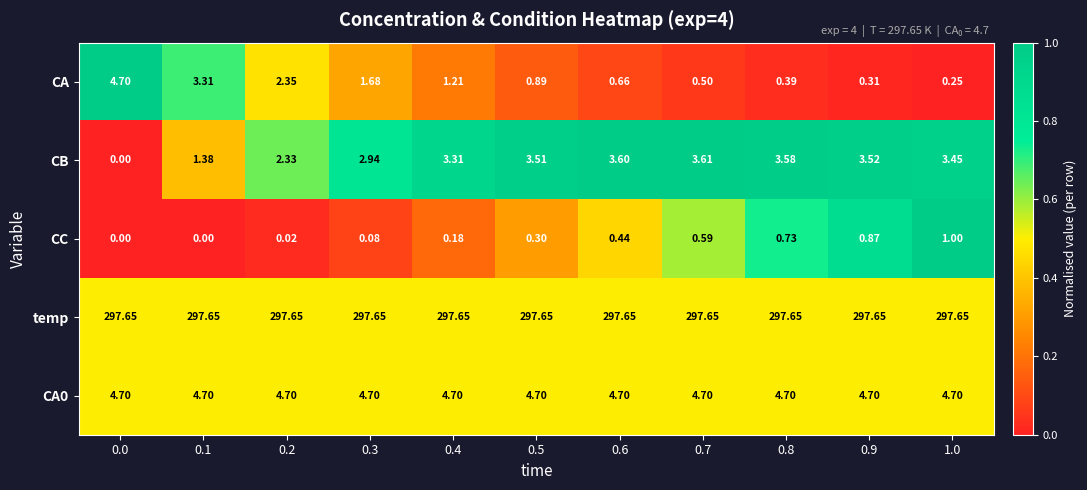

What is the spread (max minus min) of values at 0.6?

297.2